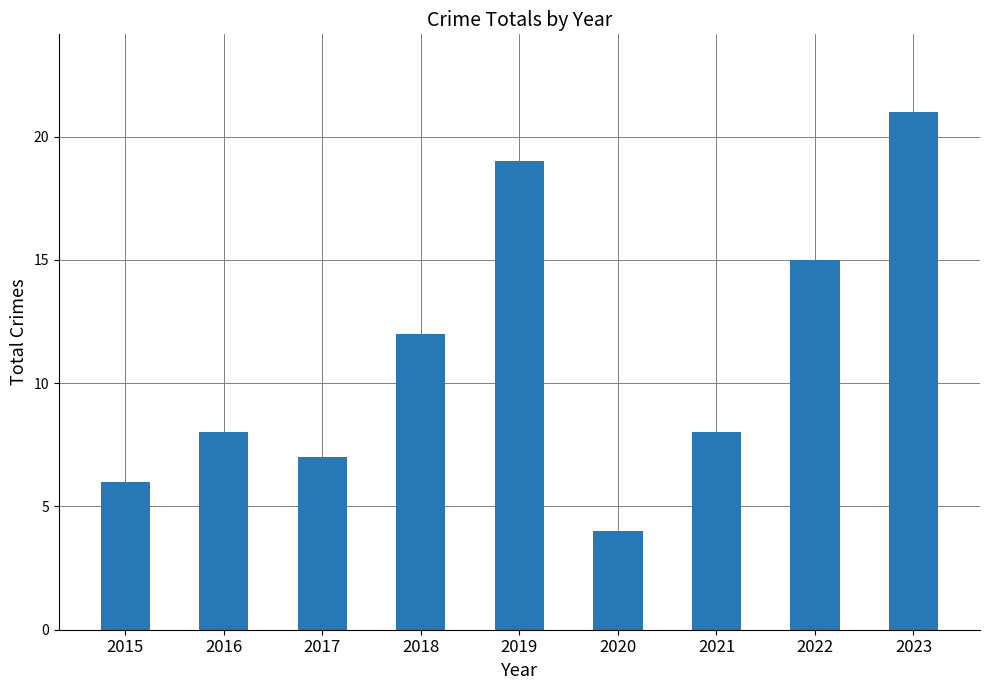

What is the difference between the maximum and minimum values?

17